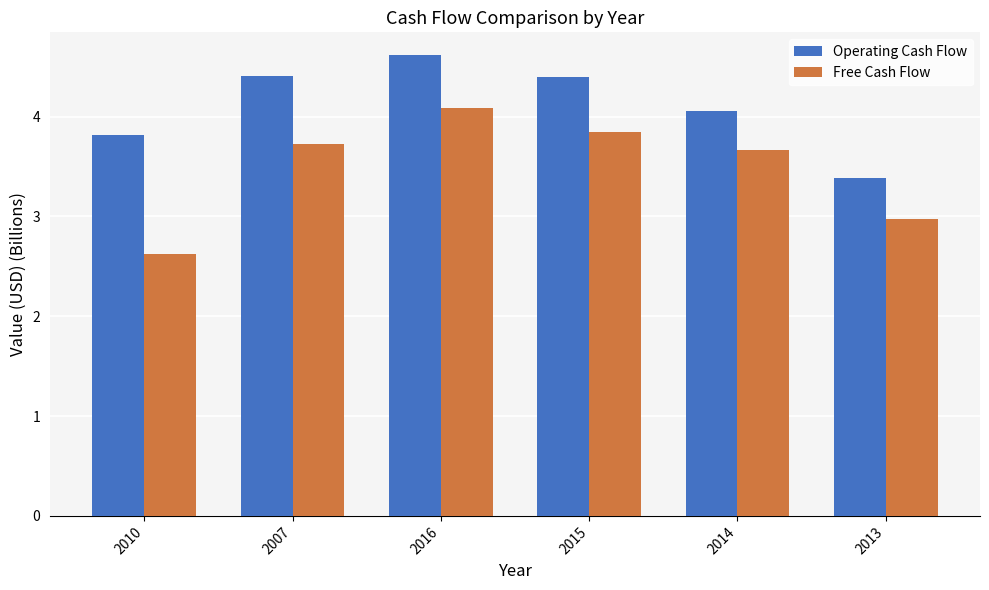

Which series has the largest total across all categories?

Operating Cash Flow